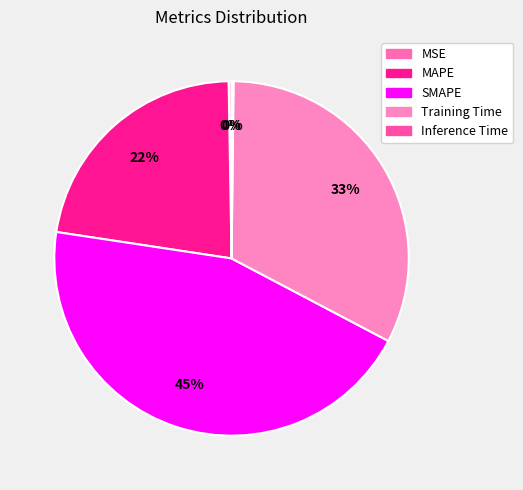

To the nearest percent, what is the difference between the largest and smallest slice percentages?

44%